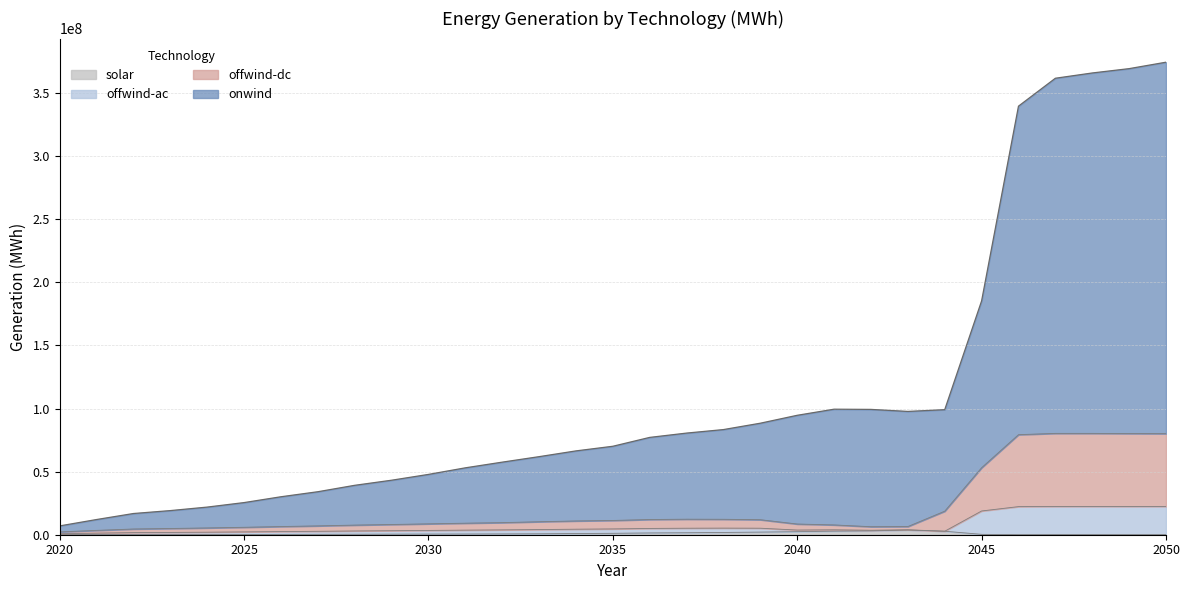

Reading left to right, extract all data points from this chart.

solar: 53248.6	120920.2	102443.5	99460.3	130105.0	179022.8	270716.6	322040.2	379990.7	457077.4	509098.2	554612.6	632465.9	738327.9	955448.2	1118908.2	1408825.0	1568150.1	1801469.0	2084131.1	2420038.4	2820788.6	3048840.0	3709909.0	2764374.0	295099.7	65065.0	105683.1	88716.3	63567.2	66463.0
onwind: 6987718.0	12036636.8	16803510.1	19119985.2	21895437.0	25465654.0	30083892.2	34072400.2	39156448.6	43190866.8	47804351.7	53013613.0	57522019.9	61870047.8	66437086.4	70106896.8	77135219.5	80556417.7	83338648.6	88386490.6	94654638.8	99495214.7	99326251.1	97724142.9	99114404.4	185349800.5	339675721.9	361799662.4	365976844.8	369413012.2	374515191.2
offwind-ac: 808111.7	1259203.5	1666954.8	1817870.2	2000806.8	2243402.2	2500112.3	2708046.0	2977501.5	3187393.1	3408995.2	3640553.1	3850063.2	4092150.7	4379460.1	4597513.9	4980926.8	5154409.8	5228903.6	5160201.2	3706684.4	3898624.3	3547581.0	3922808.5	2764456.4	18823221.2	22274501.5	22396025.1	22410067.2	22395776.8	22423273.1
offwind-dc: 2232318.2	3438350.9	4537776.3	4934557.2	5381248.9	5891904.3	6481692.4	7005818.0	7631055.1	8107287.2	8624260.0	9142827.1	9581946.2	10297506.9	10911730.6	11297397.1	12048049.6	12310571.7	12235810.5	11885849.3	8479383.8	7764172.9	6350818.8	6473344.1	18651386.1	53109592.9	79301085.9	80317832.3	80315877.3	80186184.6	80113799.6